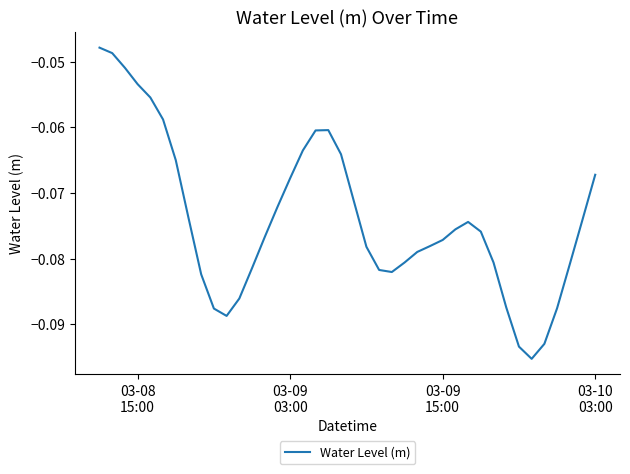

Reading right to left, what are all the values shown in this chart?

-0.1	-0.1	-0.1	-0.1	-0.1	-0.1	-0.1	-0.1	-0.1	-0.1	-0.1	-0.1	-0.1	-0.1	-0.1	-0.1	-0.1	-0.1	-0.1	-0.1	-0.1	-0.1	-0.1	-0.1	-0.1	-0.1	-0.1	-0.1	-0.1	-0.1	-0.1	-0.1	-0.1	-0.1	-0.1	-0.1	-0.1	-0.1	-0.0	-0.0